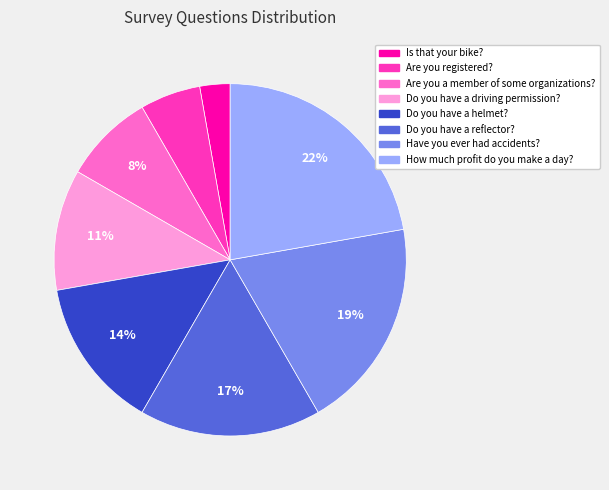

How many slices are in this pie chart?

8